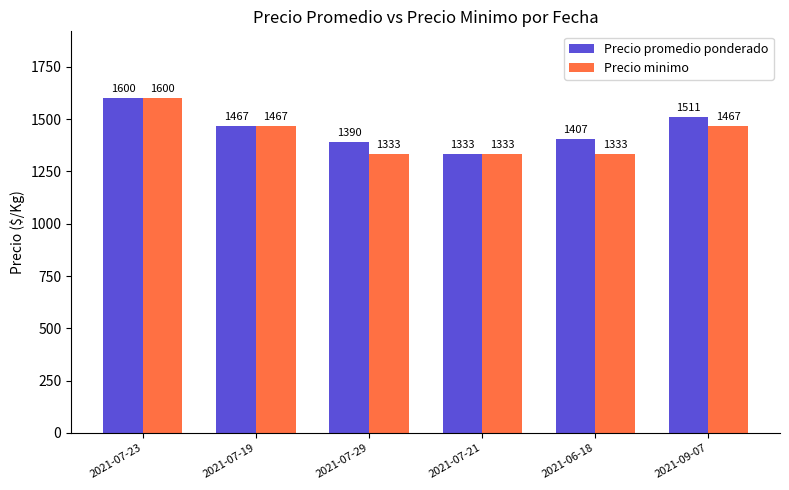

Which category has the lowest value in the Precio promedio ponderado series?

2021-07-21